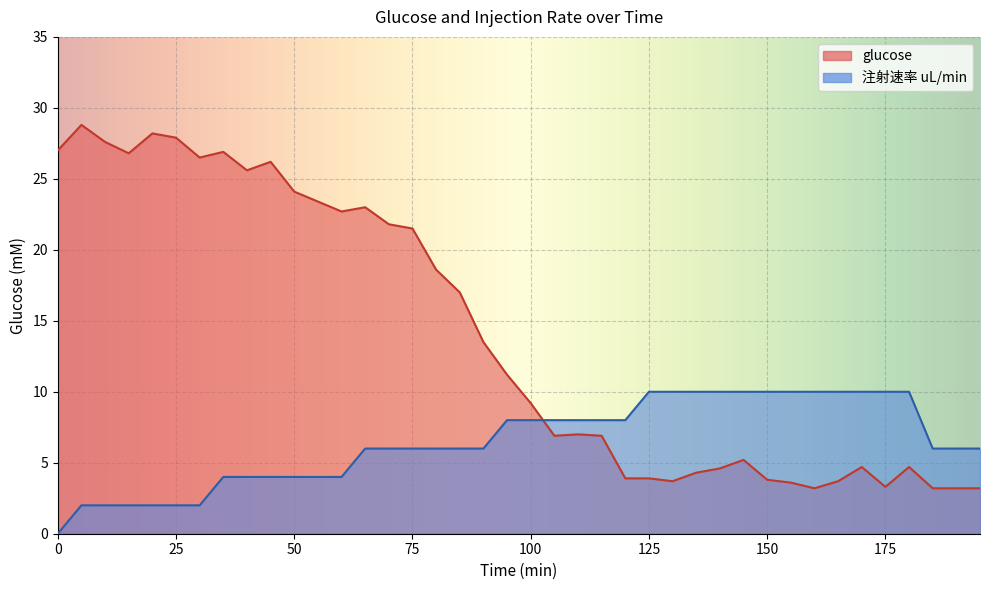

Which series has the widest spread of values?

glucose